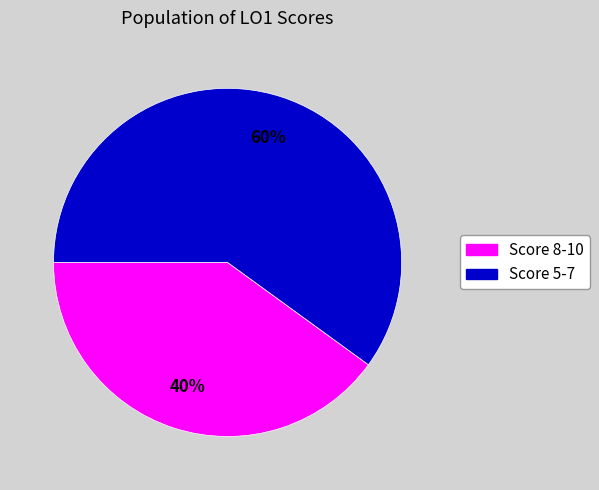

To the nearest percent, what is the average slice percentage?

50%